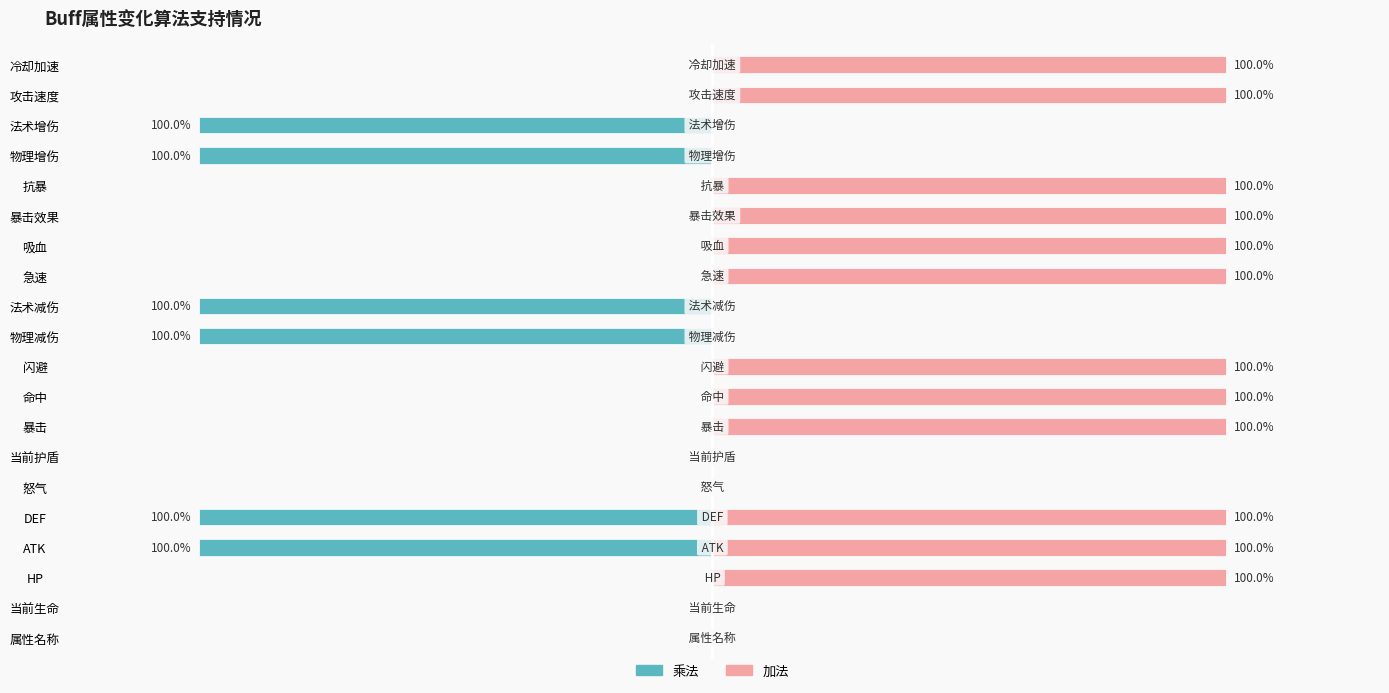

Does the chart contain any negative values?

Yes